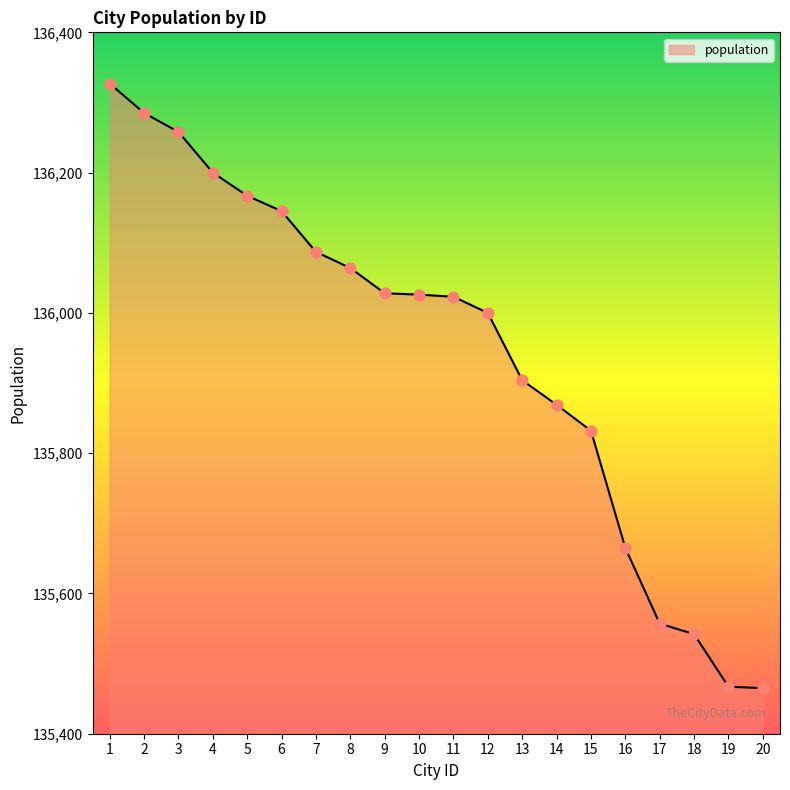

What is the ratio of the value at 3 to the value at 14?

1.0